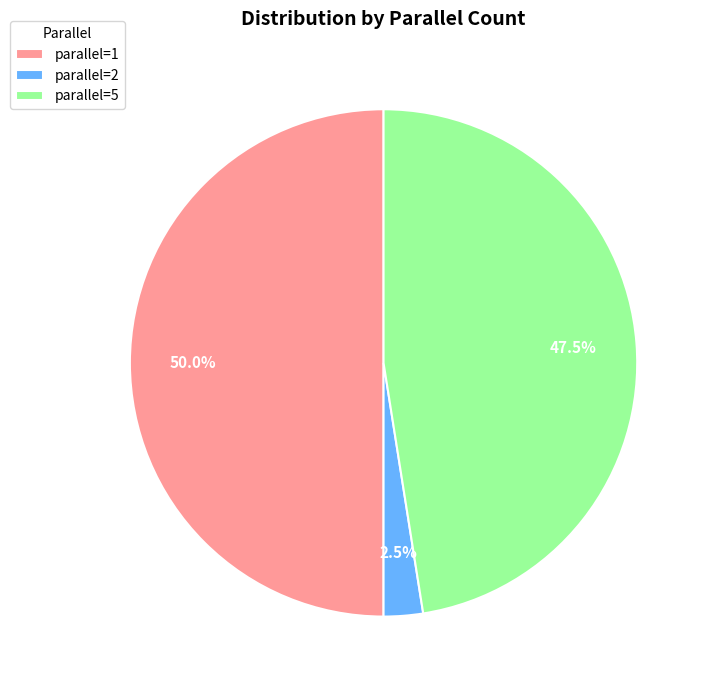

Does parallel=5 represent more than half of the total?

No